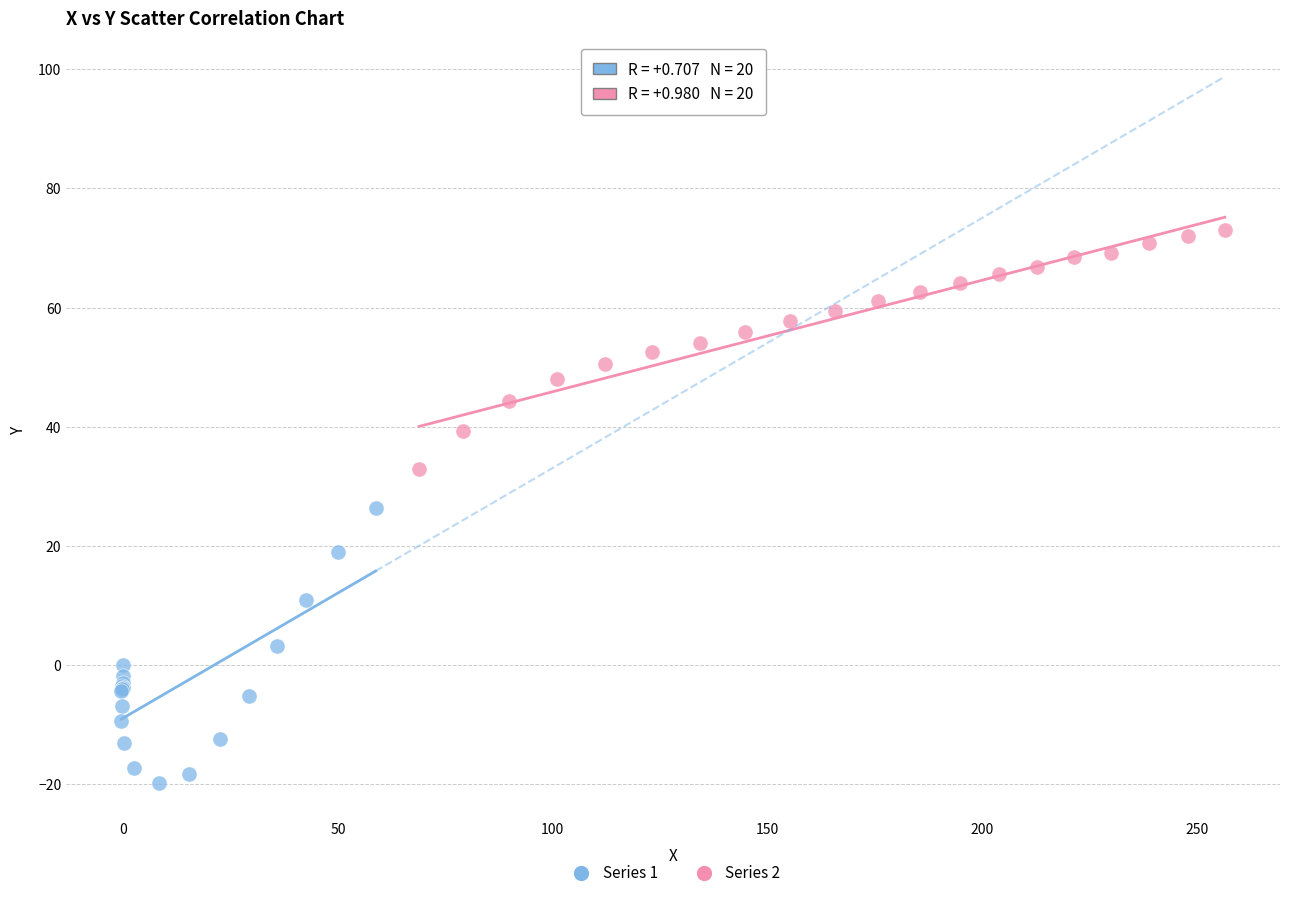

Which series reaches the minimum Y coordinate?

Series 1